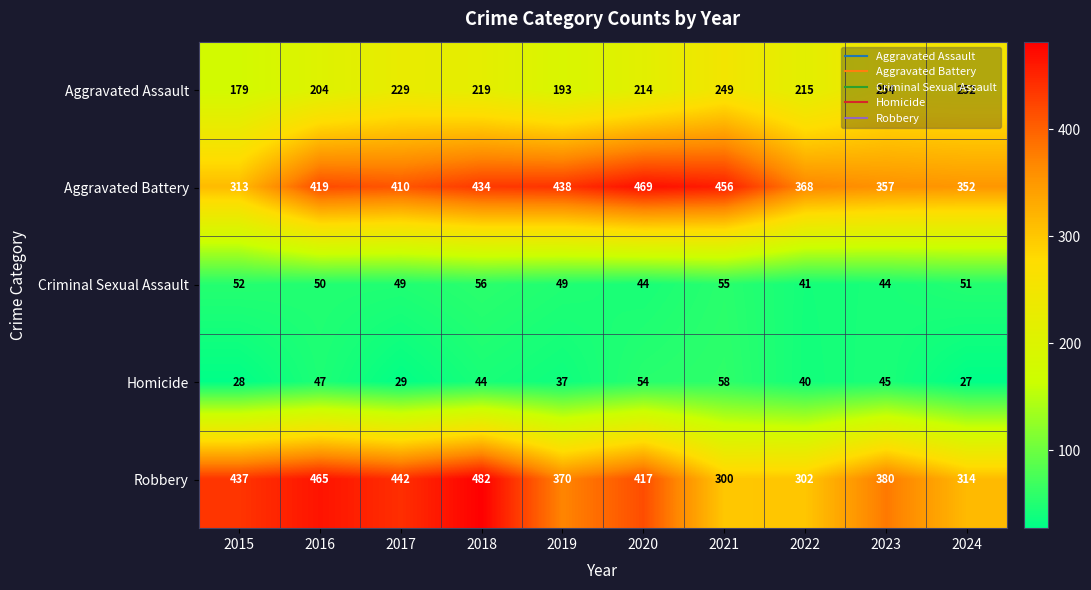

Rank the series at 2019 from lowest to highest value.

Homicide, Criminal Sexual Assault, Aggravated Assault, Robbery, Aggravated Battery